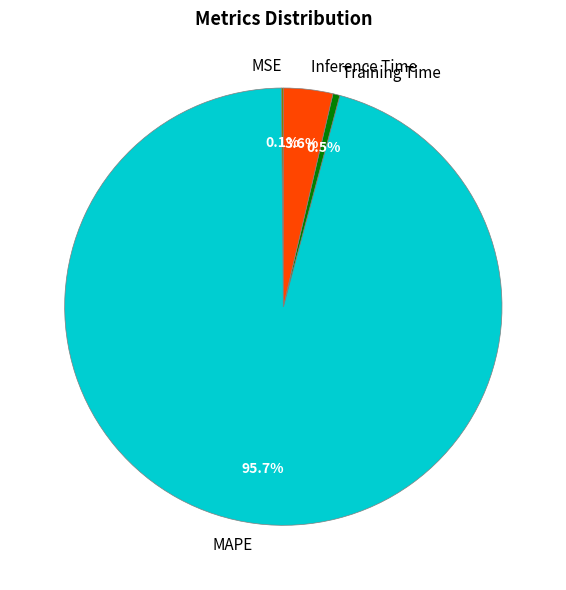

Which slice is the largest?

MAPE